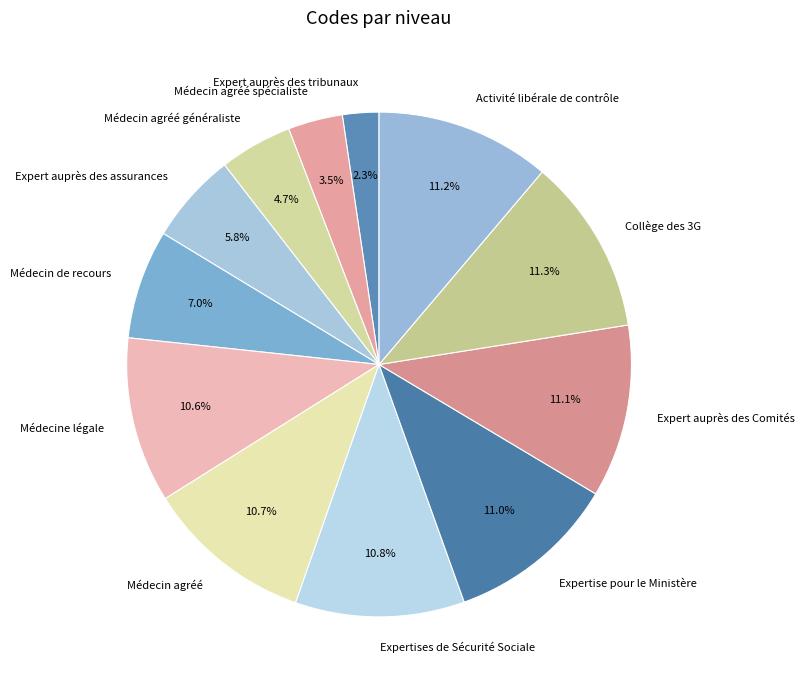

How many segments does this pie chart have?

12